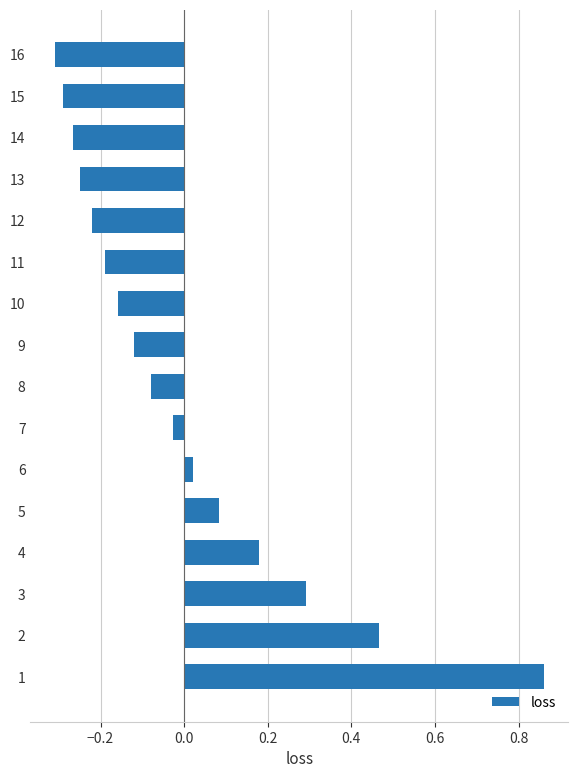

Is it true that the value at 15 is -0.3?

True